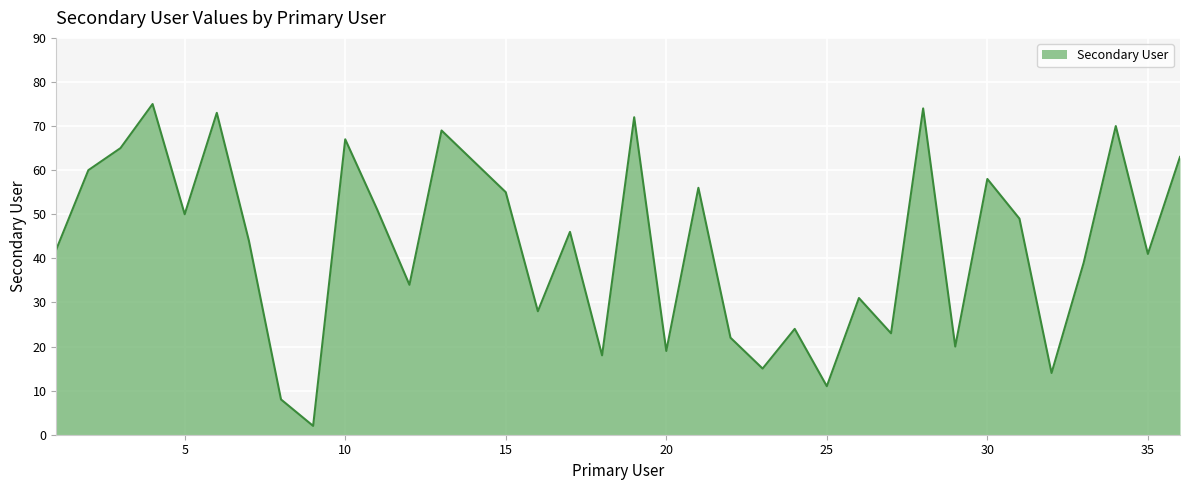

What is the maximum value shown in the chart?

75